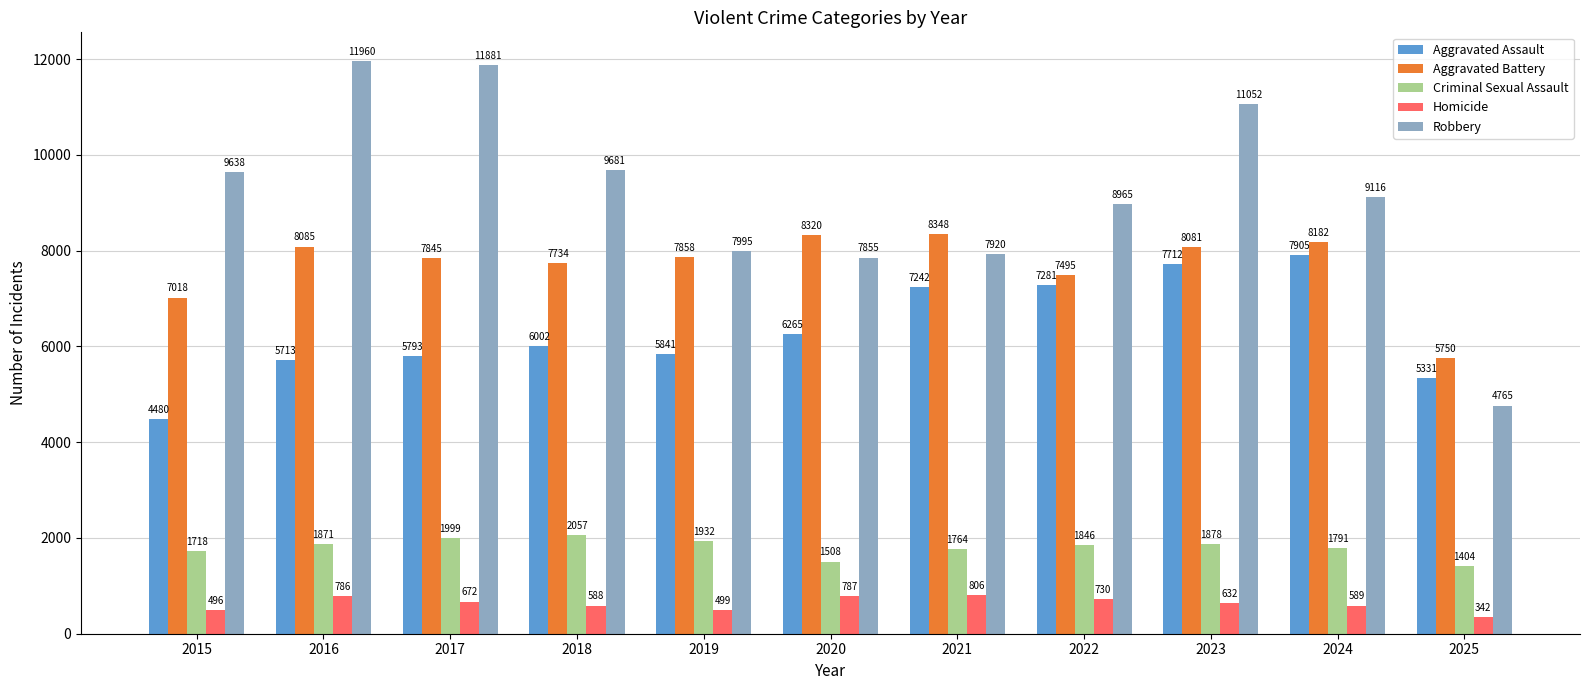

What are all the series names shown in the legend?

Aggravated Assault, Aggravated Battery, Criminal Sexual Assault, Homicide, Robbery